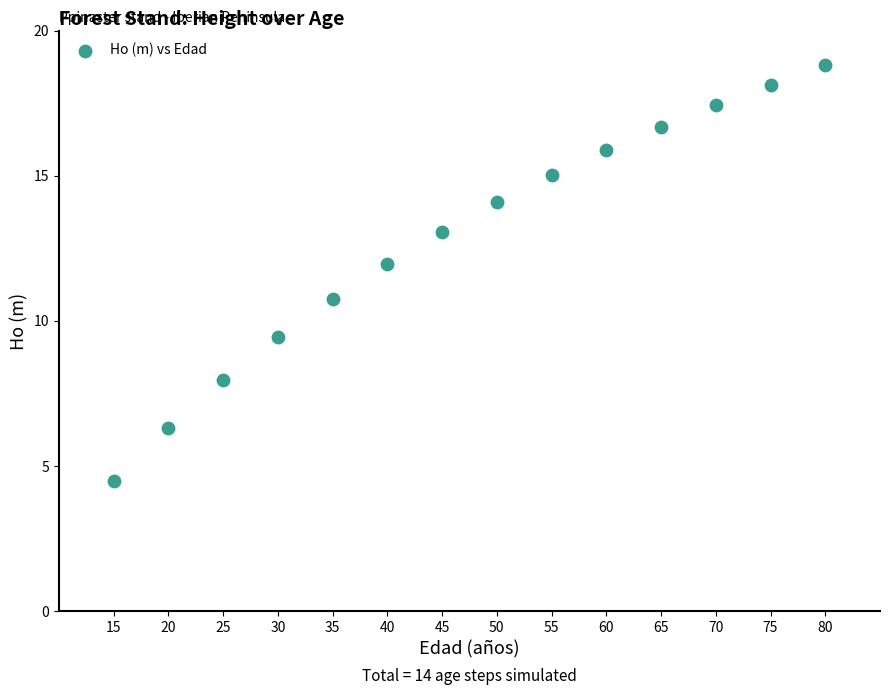

What is the range of Y values (max minus min)?

14.3